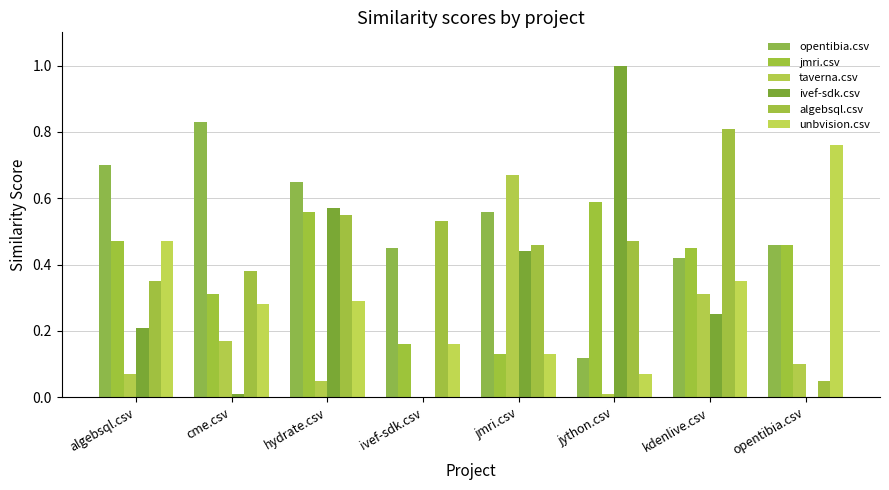

How many series are shown in this chart?

6